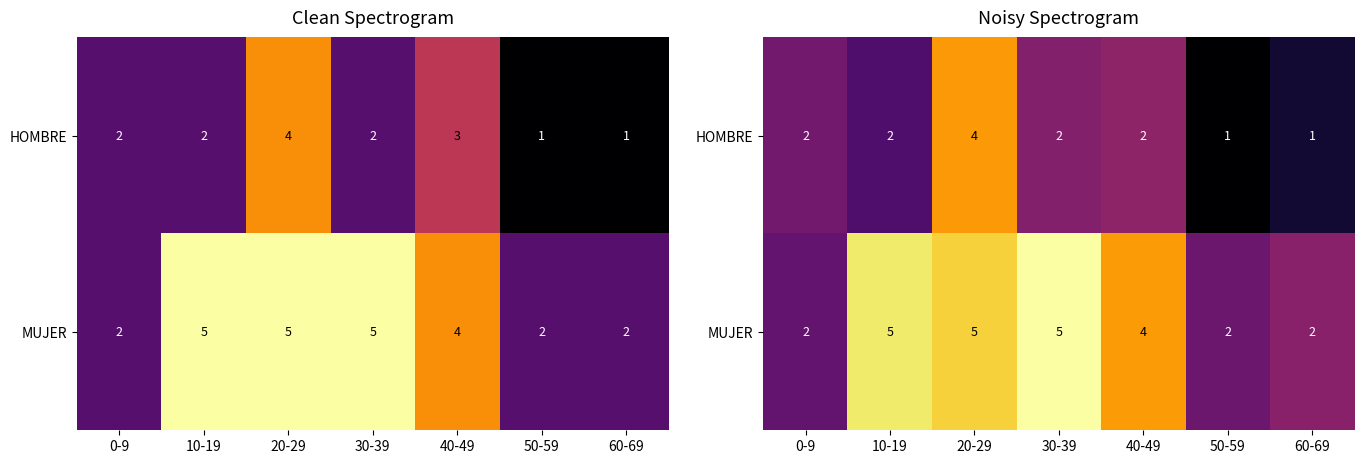

At which category is the sum across all series the highest?

20-29